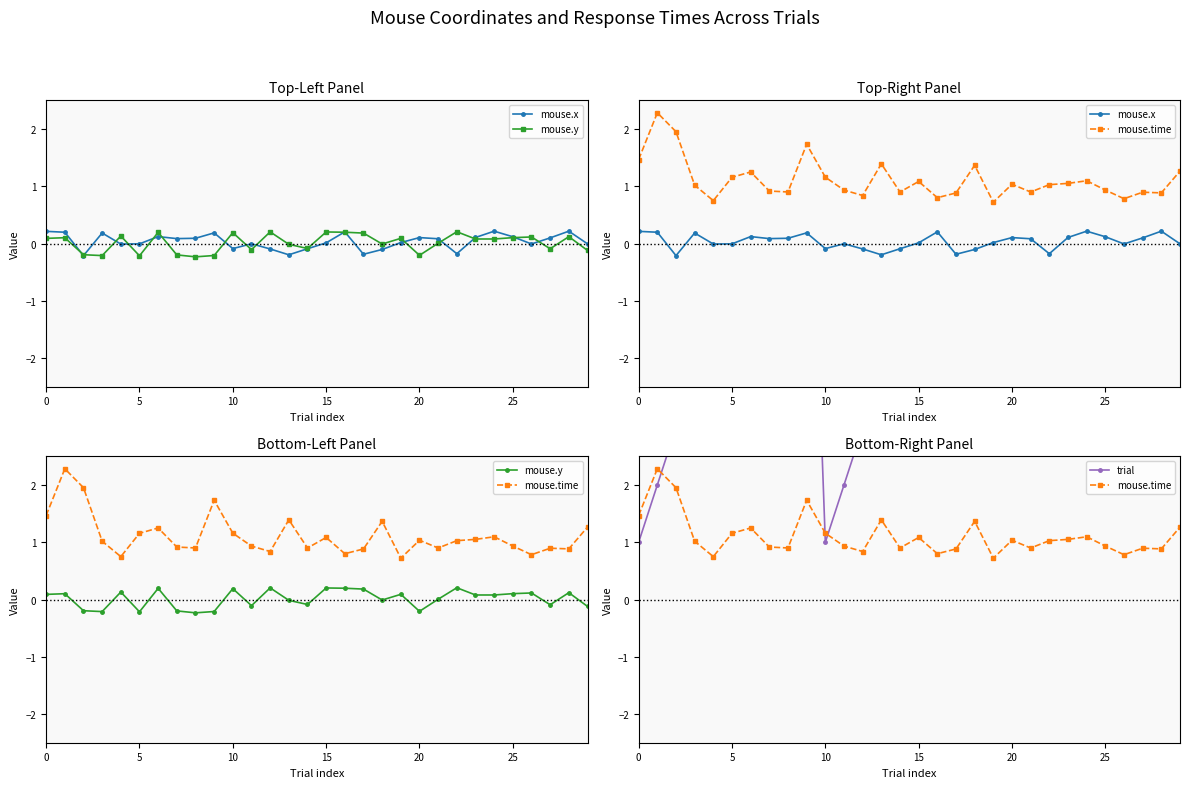

The mouse.y series shows 0.2 at 20. True or false?

False